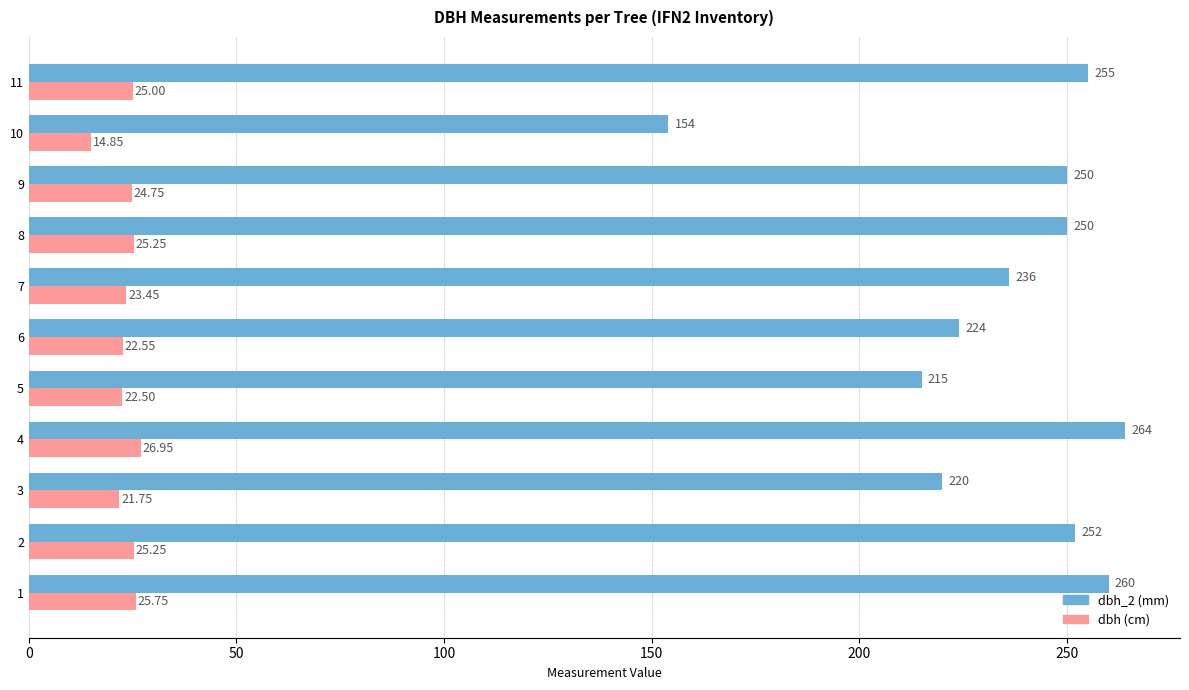

At which category is the sum across all series the highest?

4